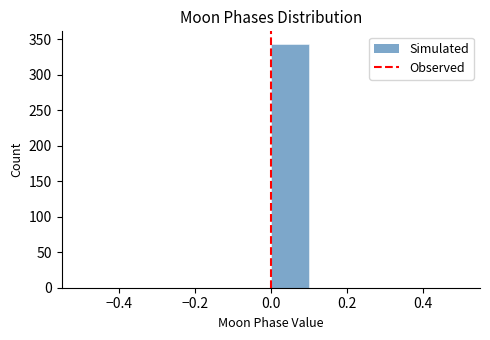

Reading left to right, list every bar in this chart as the range it spans on the x-axis followed by its height. The values are not printed on the chart, so give them approximately, as read against the axis.

-0.5 to -0.4: 0
-0.4 to -0.3: 0
-0.3 to -0.2: 0
-0.2 to -0.1: 0
-0.1 to 0.0: 0
0.0 to 0.1: 345
0.1 to 0.2: 0
0.2 to 0.3: 0
0.3 to 0.4: 0
0.4 to 0.5: 0